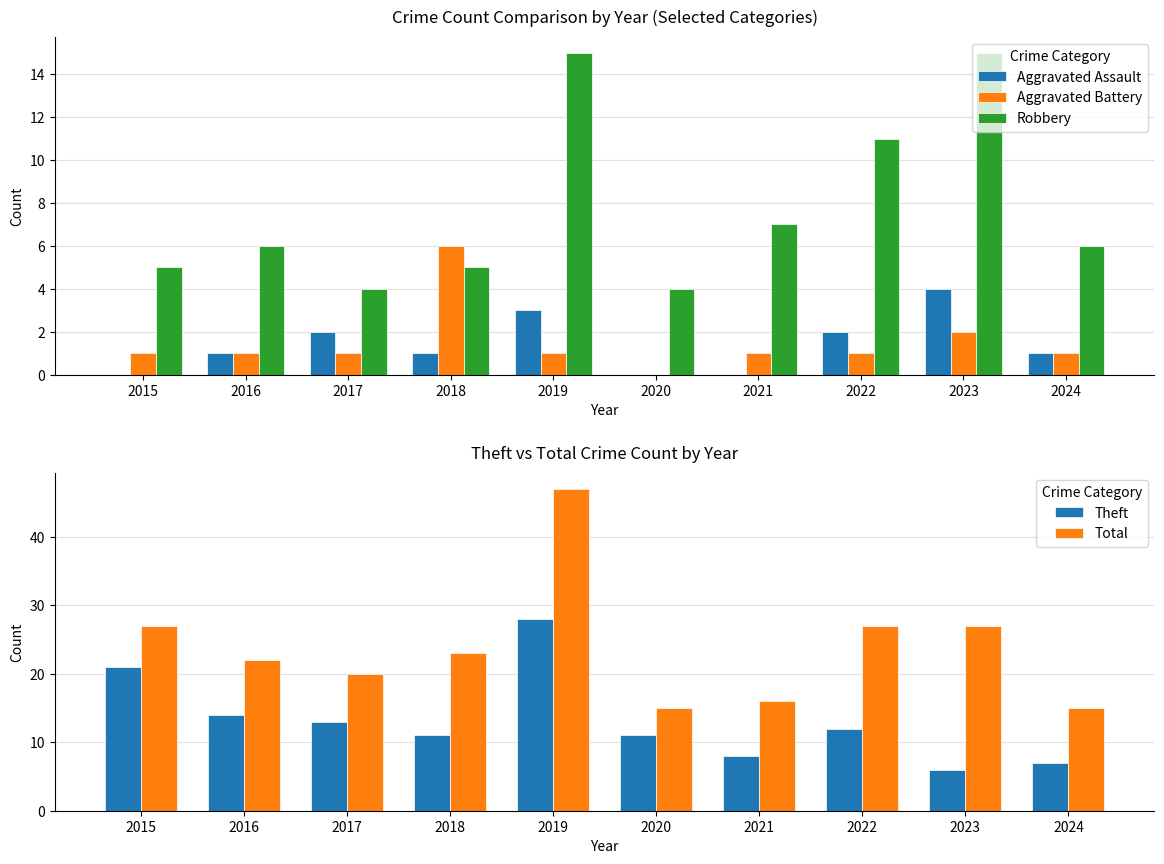

Read the Robbery value at 2018, to the nearest 5.

5